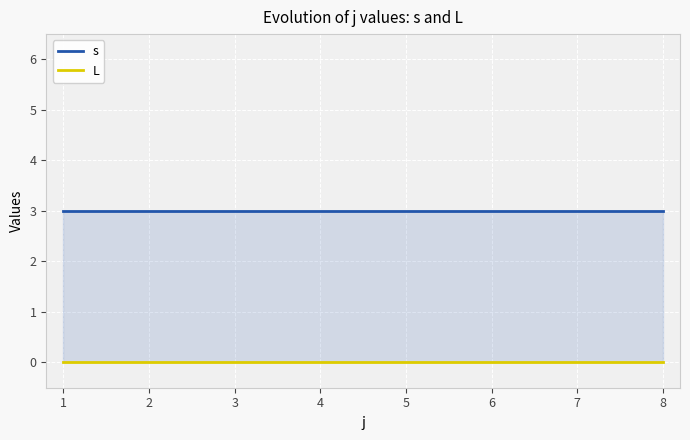

Read the s value at 7.

3